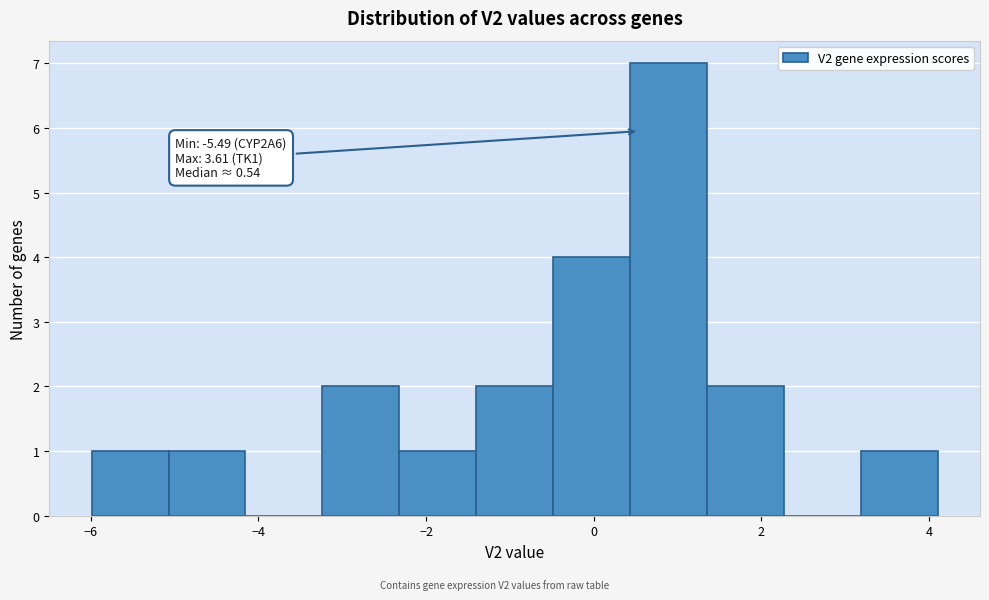

Which range on the x-axis has the tallest bar?

0.4 to 1.4